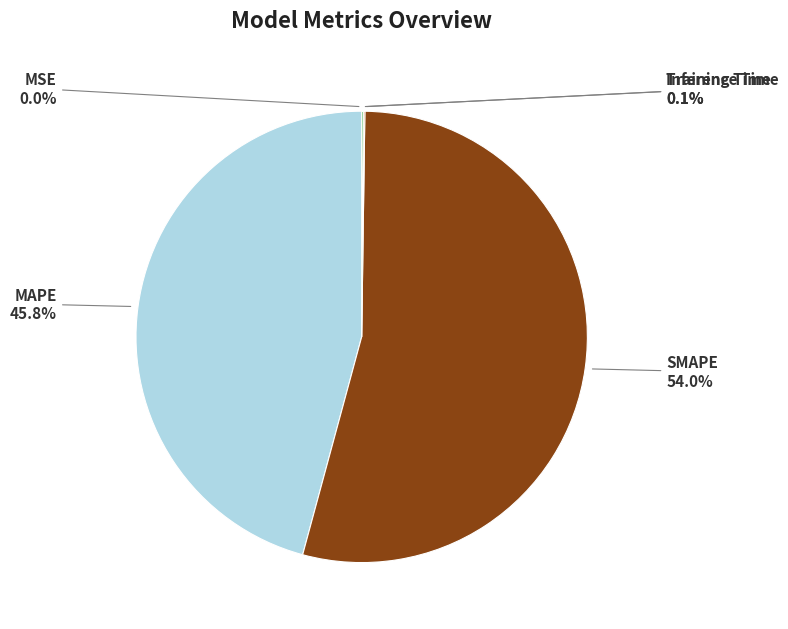

Does any single category account for the majority?

Yes